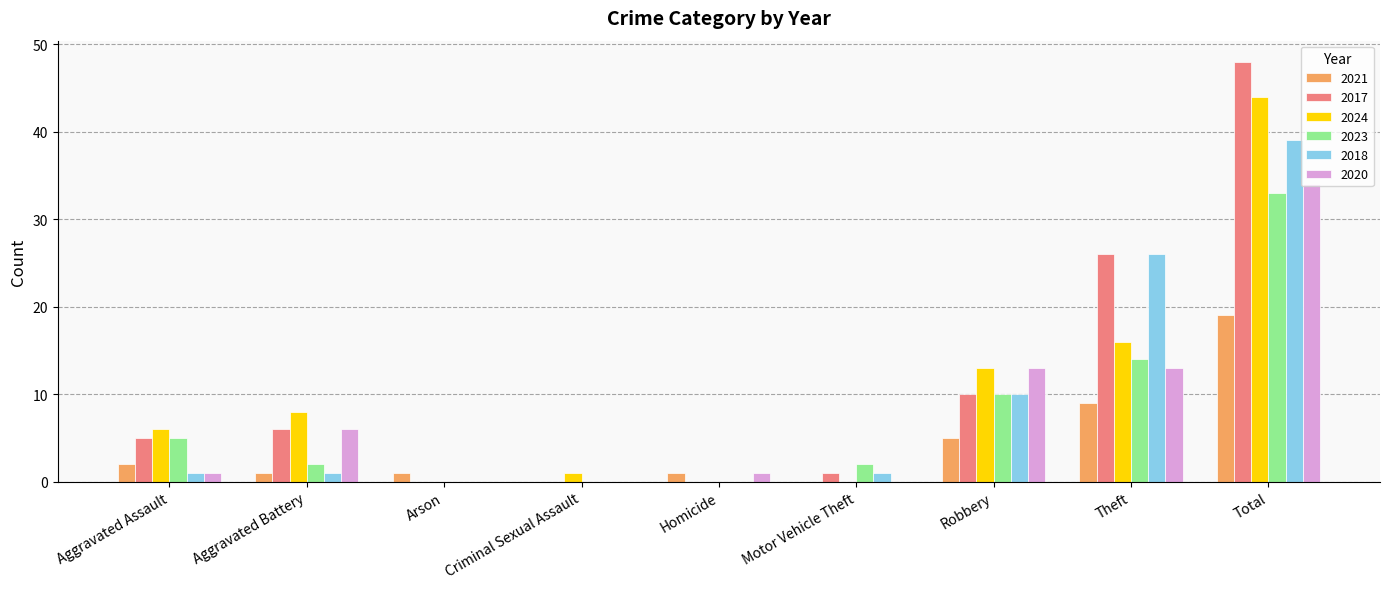

Which category has the highest value across all series?

Total